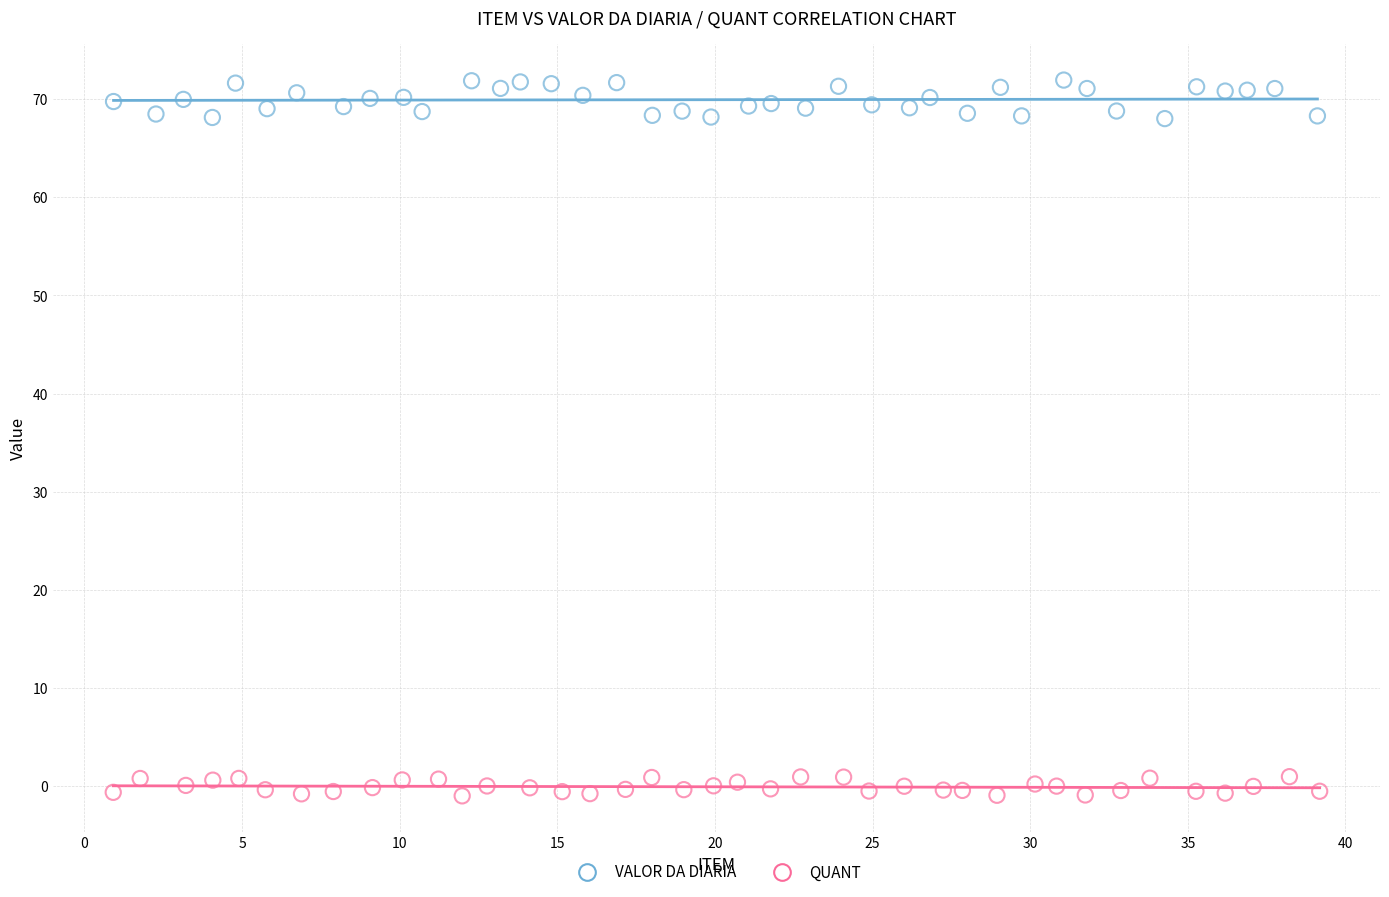

Which series contains the lowest Y value?

QUANT